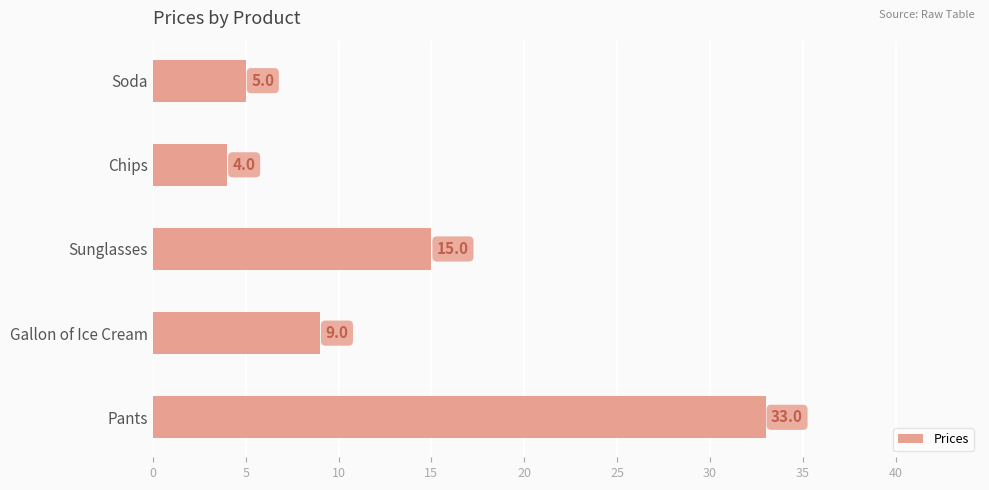

What is the difference between the maximum and minimum values?

29